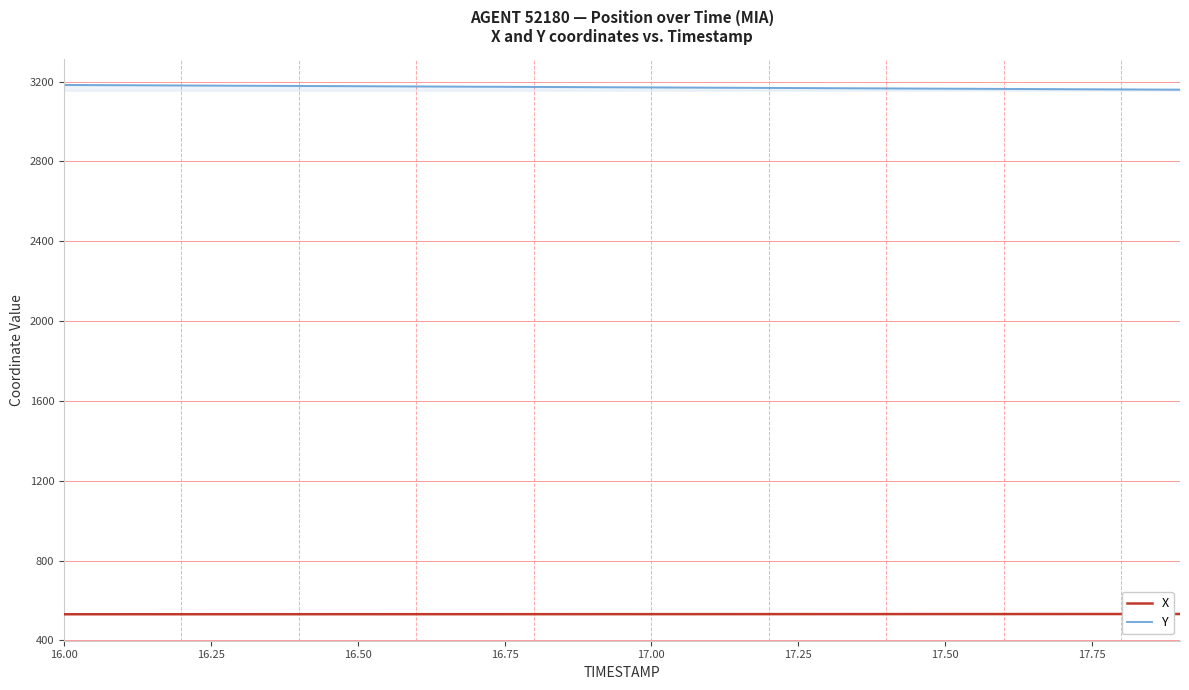

True or false: X and Y intersect in this chart.

False